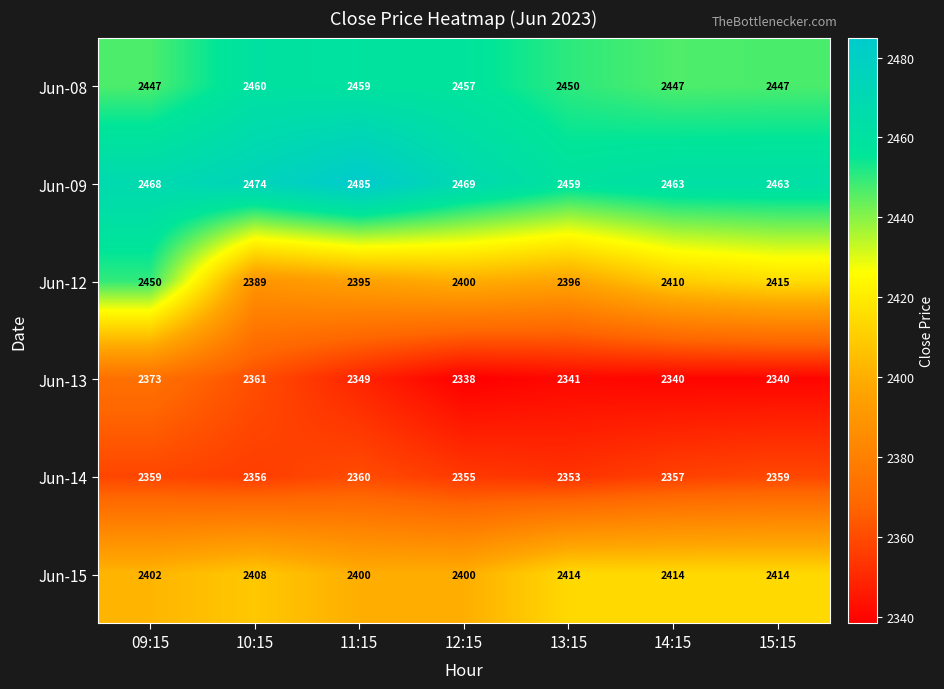

What is the total value across all series at 10:15?

14448